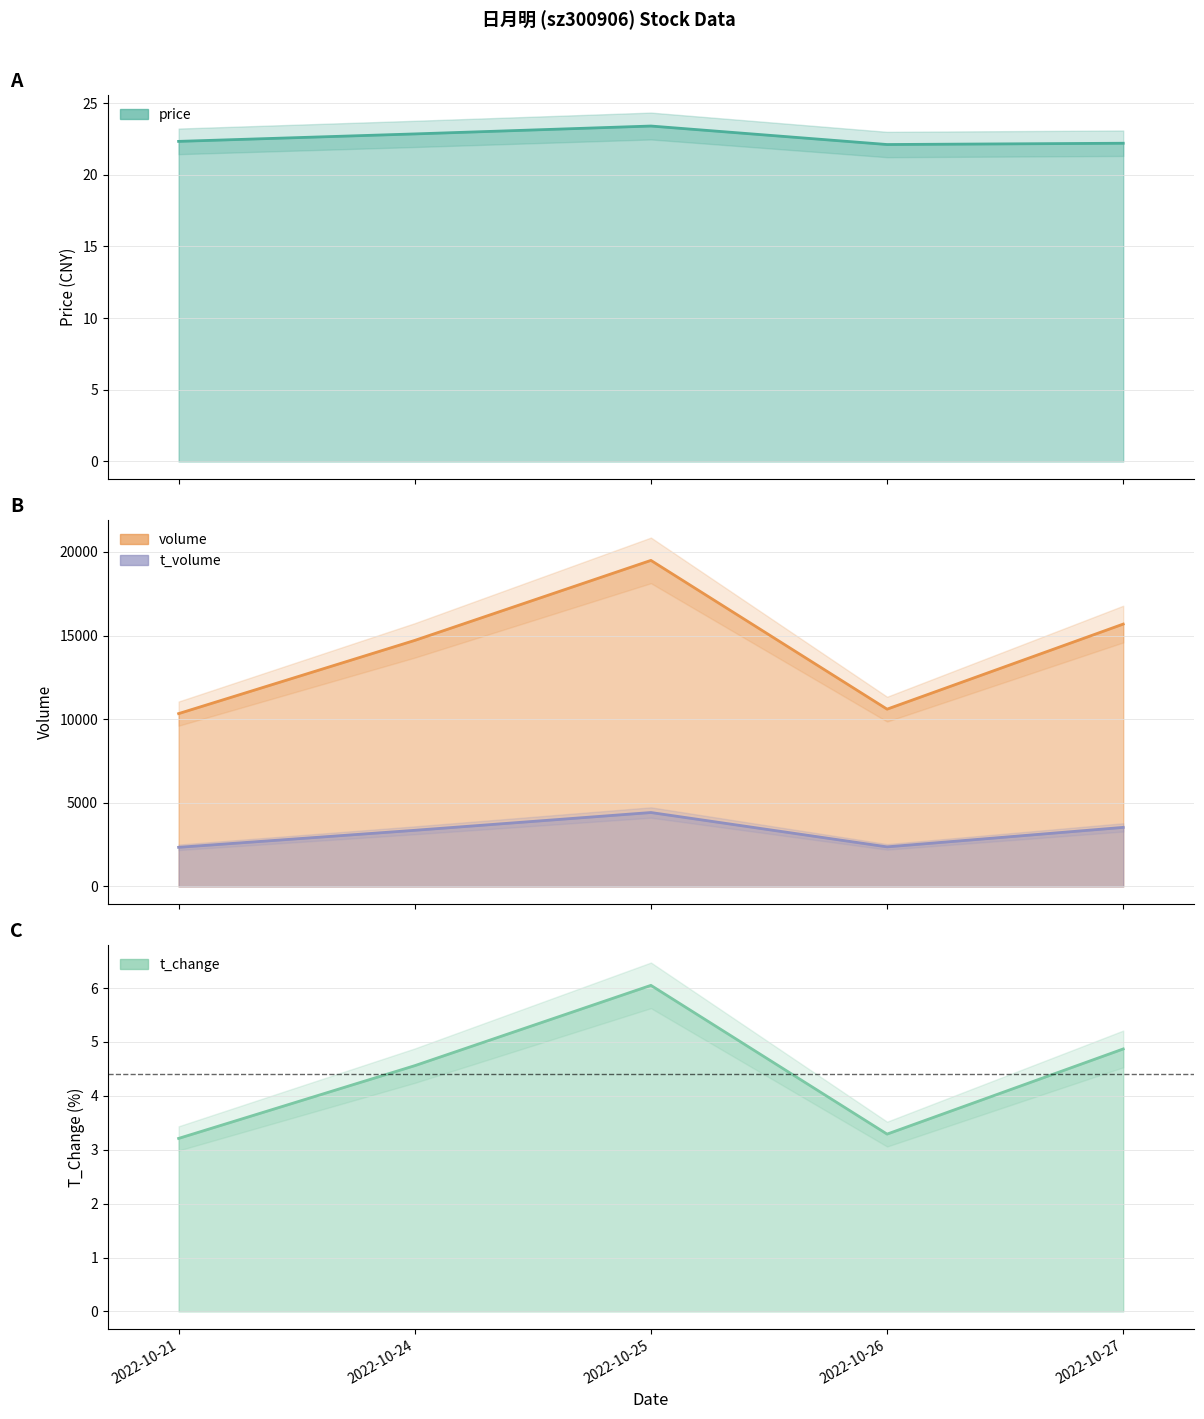

True or false: t_change has more than 0 points higher than both neighbors.

True